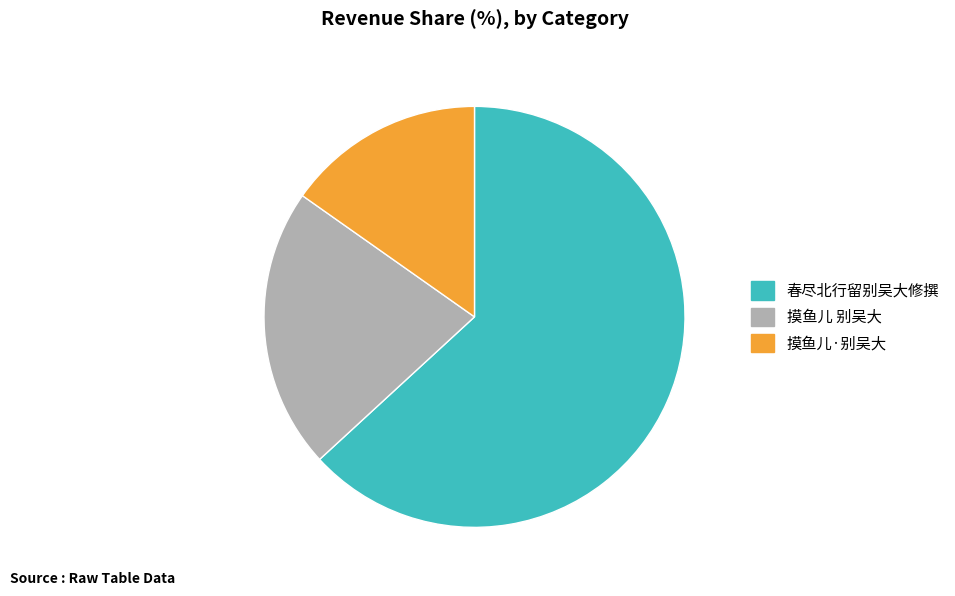

What is the smallest slice in the pie chart?

摸鱼儿·别吴大